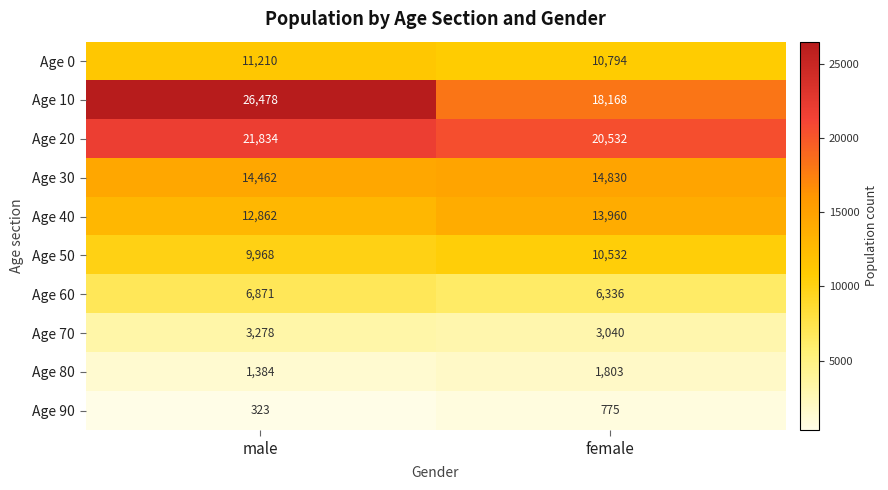

Reading left to right, extract all data points from this chart.

Age 0: 11210	10794
Age 10: 26478	18168
Age 20: 21834	20532
Age 30: 14462	14830
Age 40: 12862	13960
Age 50: 9968	10532
Age 60: 6871	6336
Age 70: 3278	3040
Age 80: 1384	1803
Age 90: 323	775